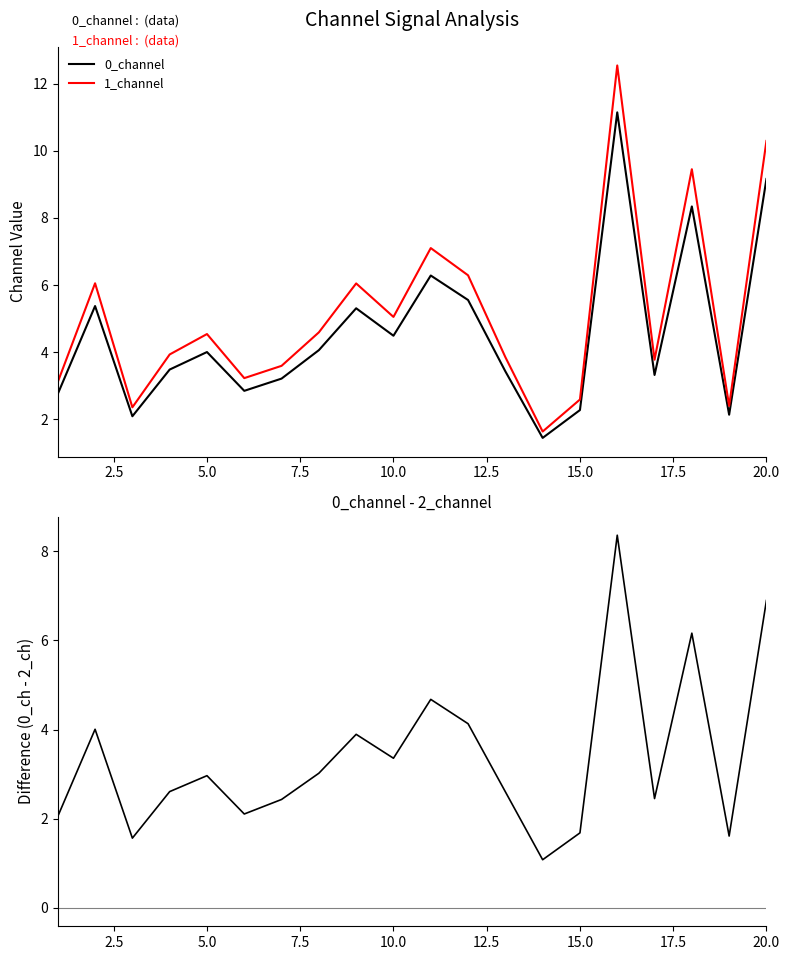

True or false: 1_channel has a value of 1.2 at 5.0.

False